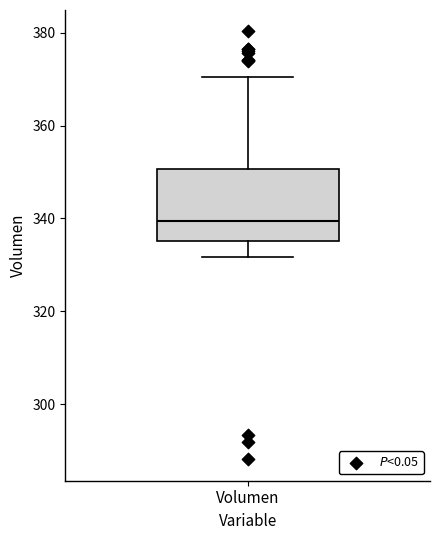

Read this box plot against the y-axis: the position of the median line, the range covered by the box, and the ends of both whiskers. The values are not printed on the chart, so give them approximately, as read against the axis.

median 340, box 336 to 350, whiskers 332 to 370